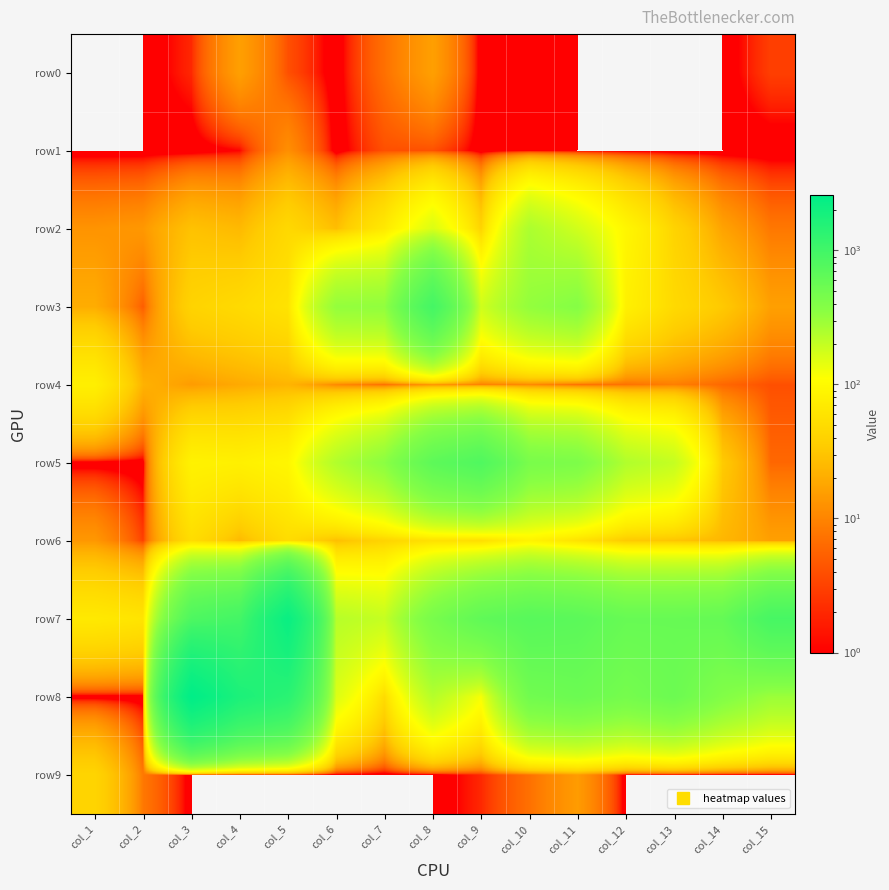

What is the total value across all series at col_15?

1263